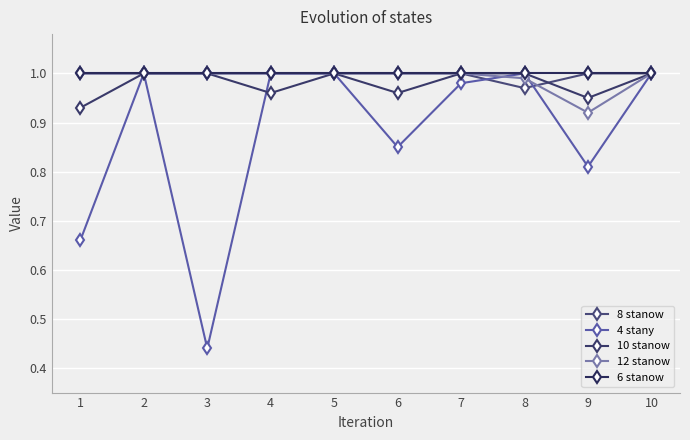

Which series has the largest total across all categories?

6 stanow